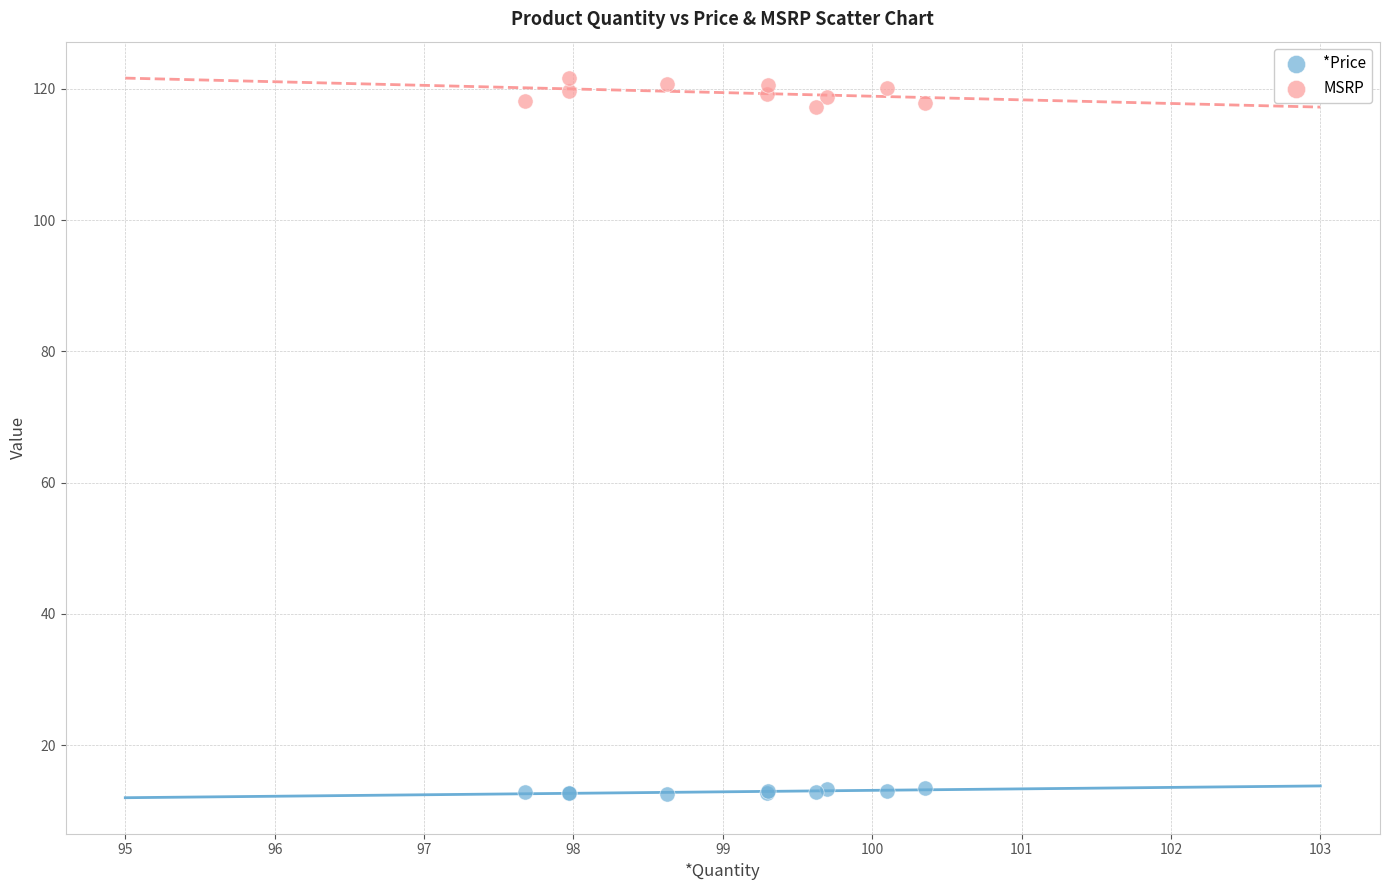

Which series contains the lowest Y value?

*Price